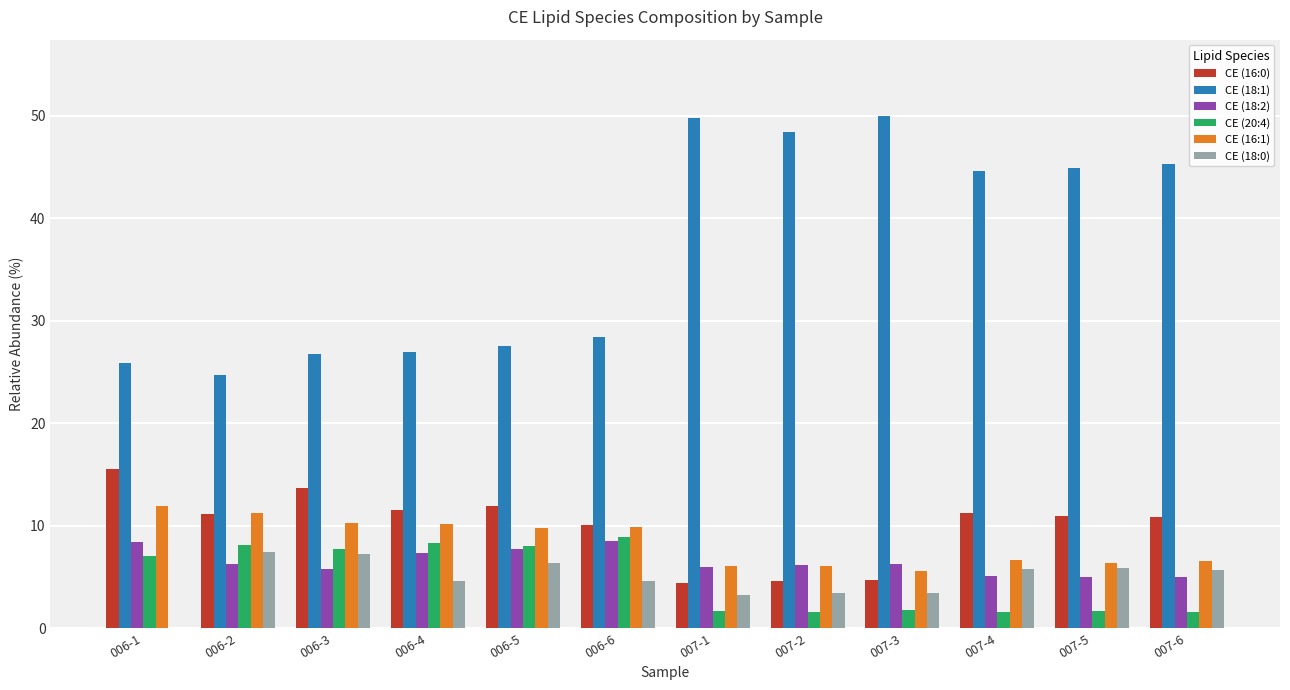

What is the total value across all series at 006-1?

68.9